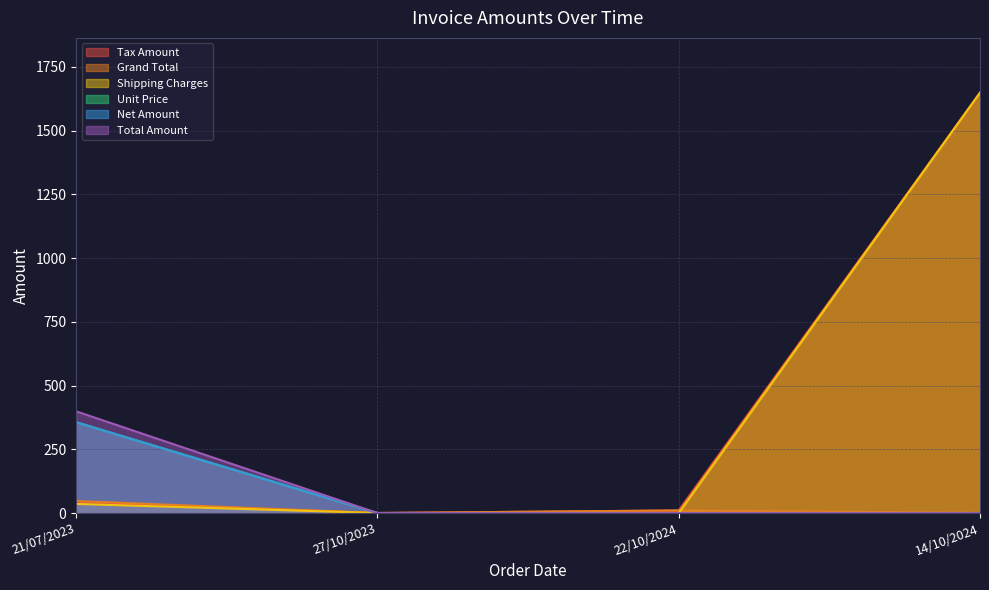

What is the label of the 1st point from the left?

21/07/2023